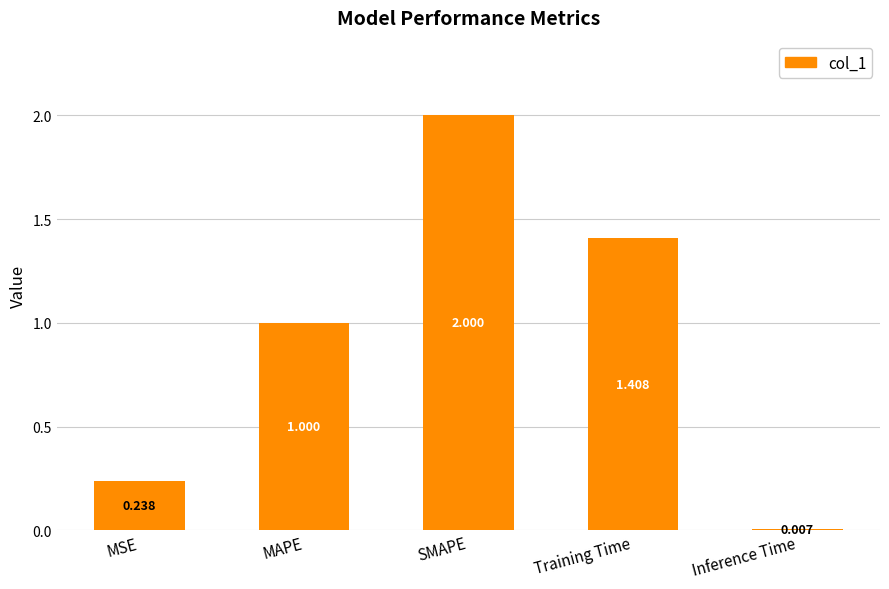

Does the chart contain any negative values?

No